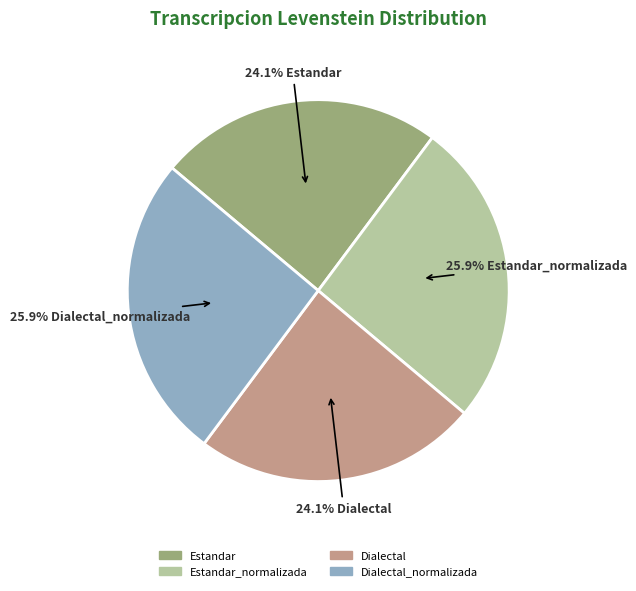

Does any single category account for the majority?

No